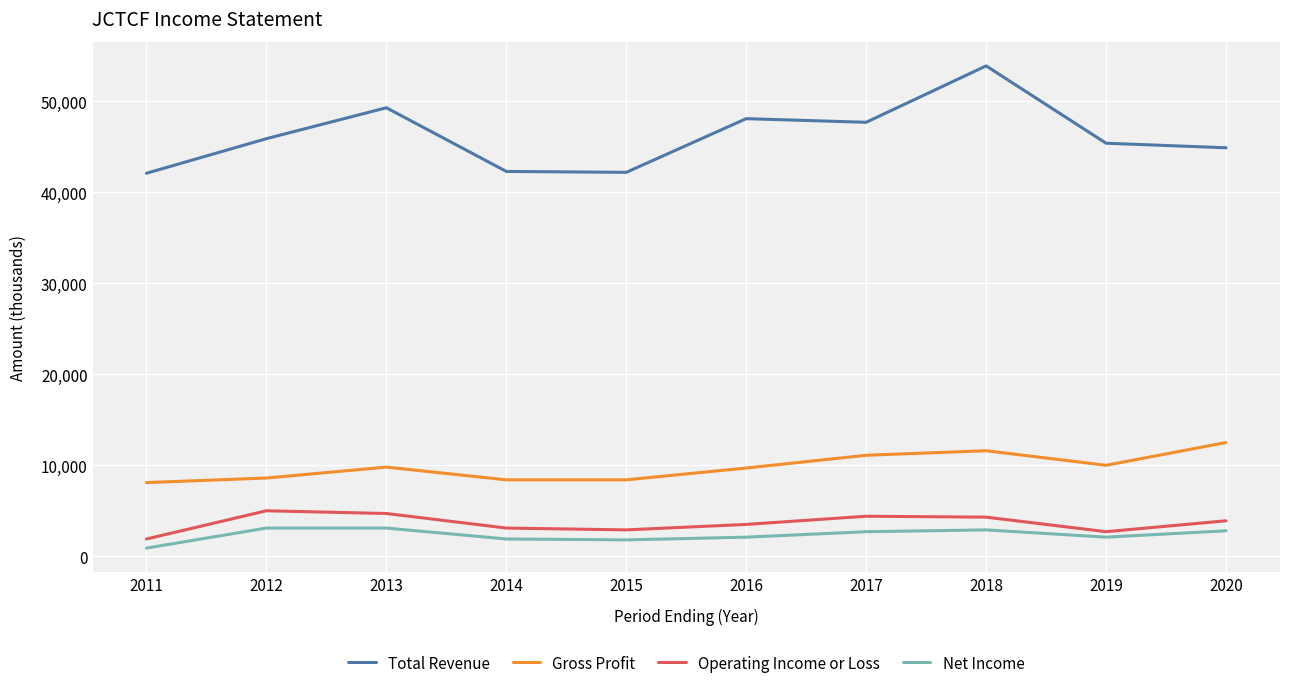

At which category does the chart reach its minimum across all series?

2011